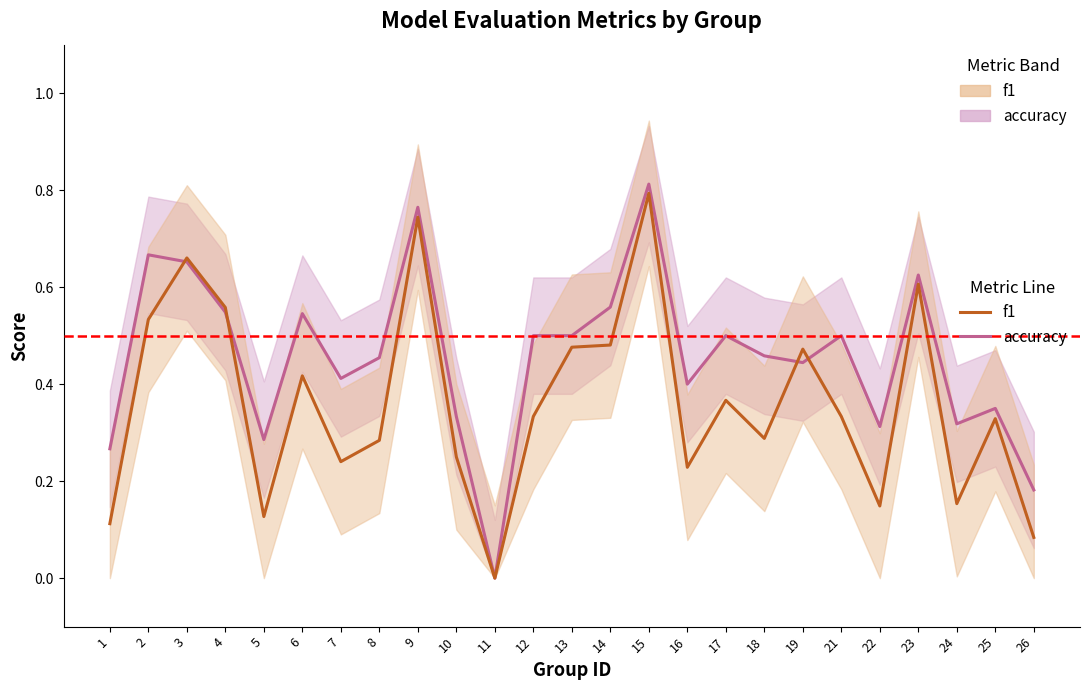

Which label corresponds to the smallest value in the chart?

11